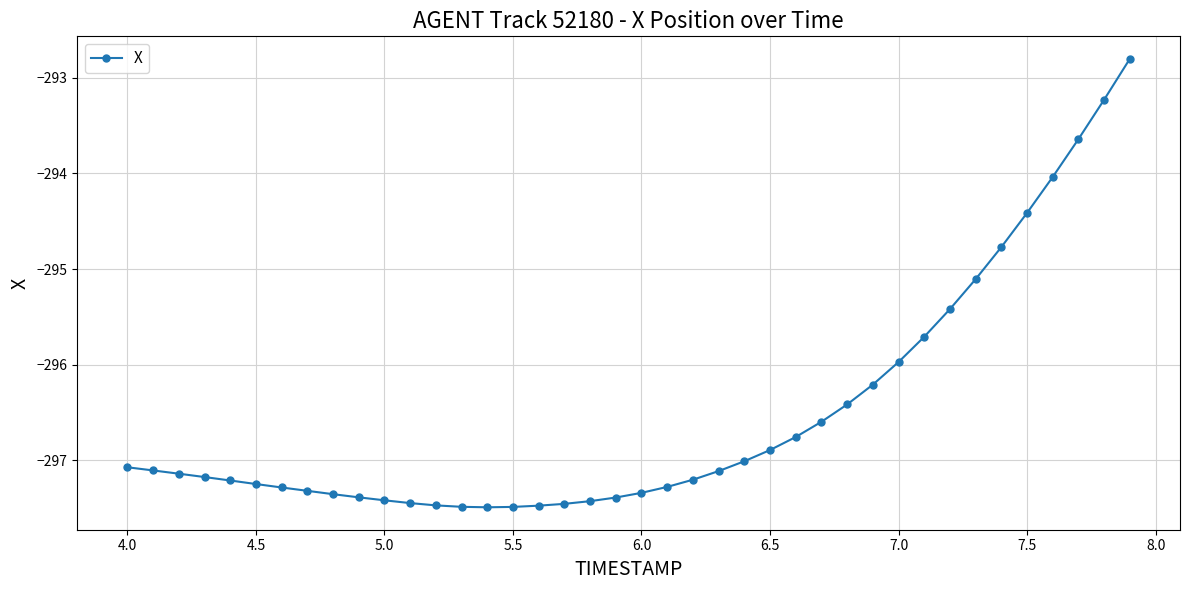

How many lines are shown in the chart?

1